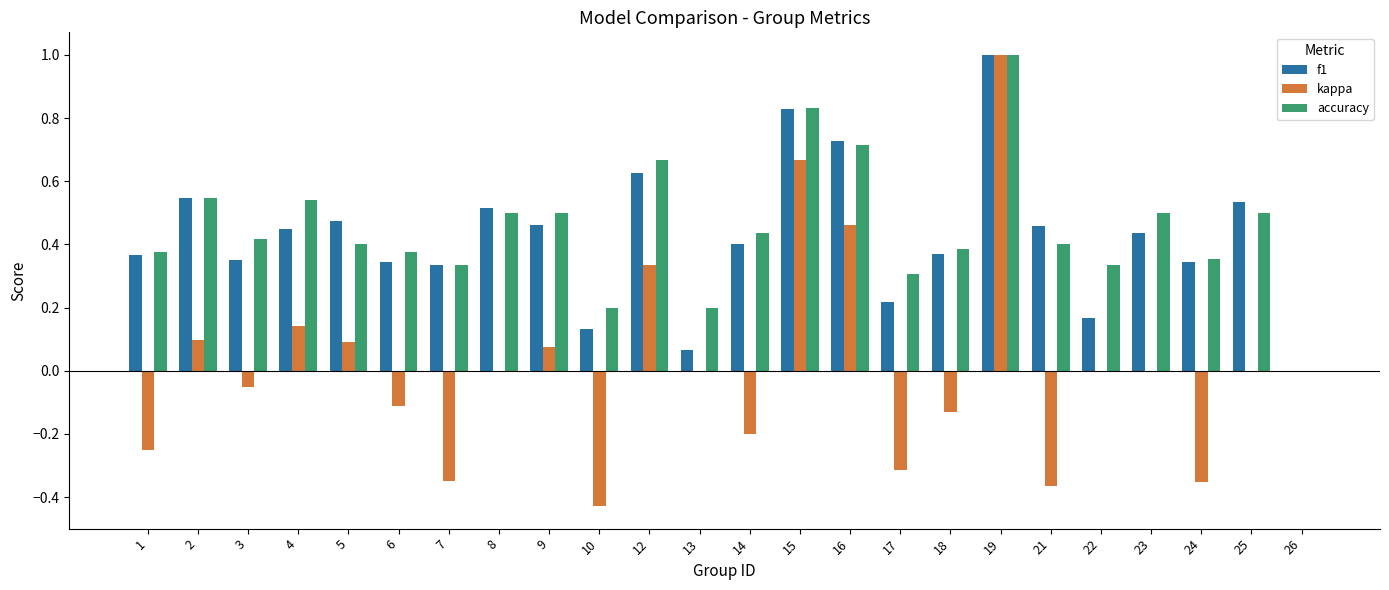

How many distinct data groups are displayed?

3